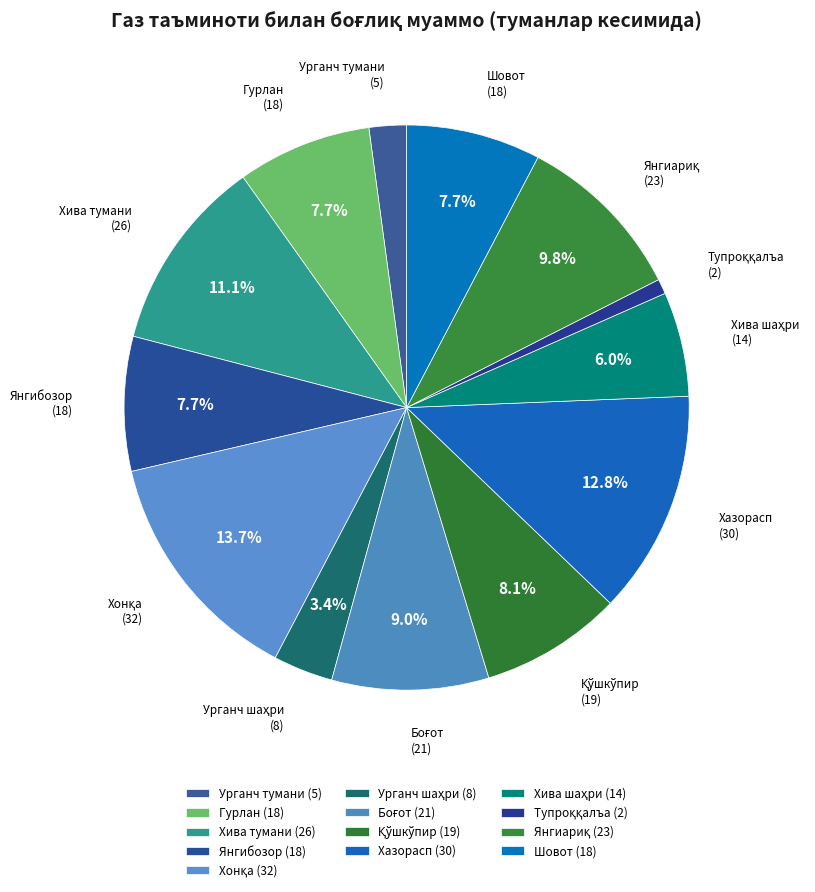

What is the total percentage of Хазорасп and Шовот?

20.5%